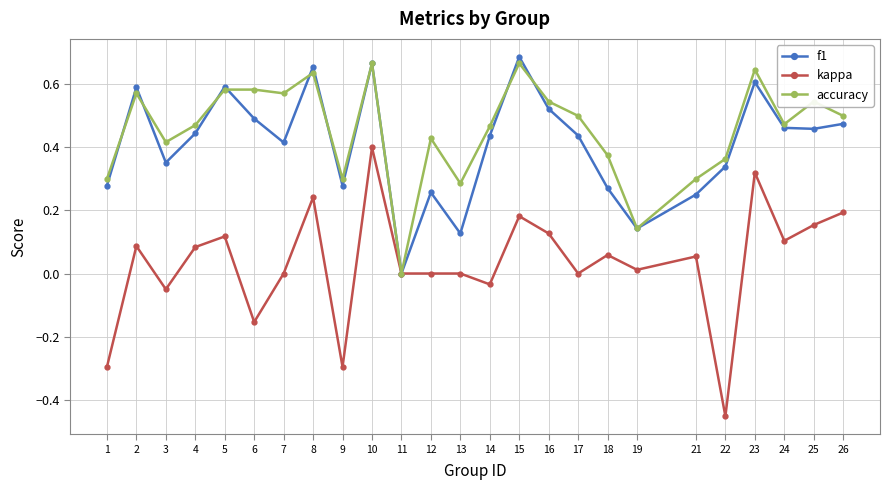

Which series has the largest total across all categories?

accuracy